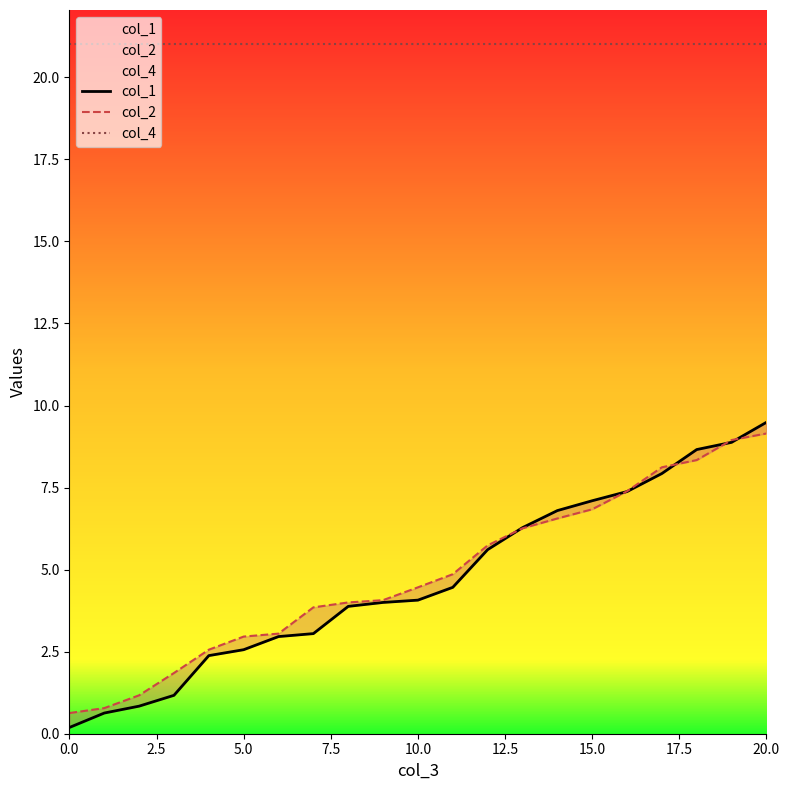

What is the difference between the second highest and second lowest values in the col_2 series?

8.2